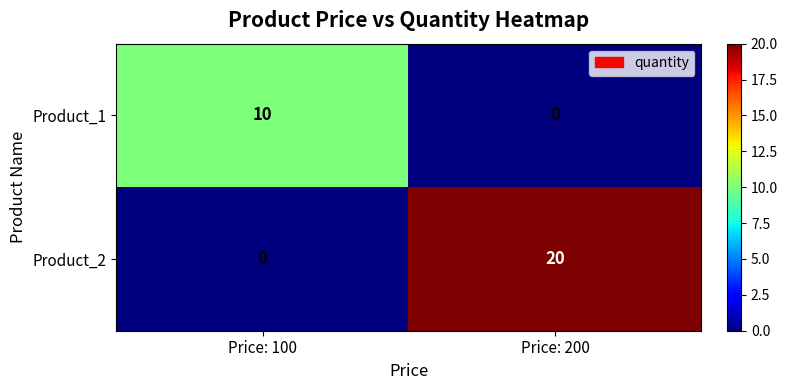

What is the sum of the Product_2 values at Price: 100 and Price: 200?

20